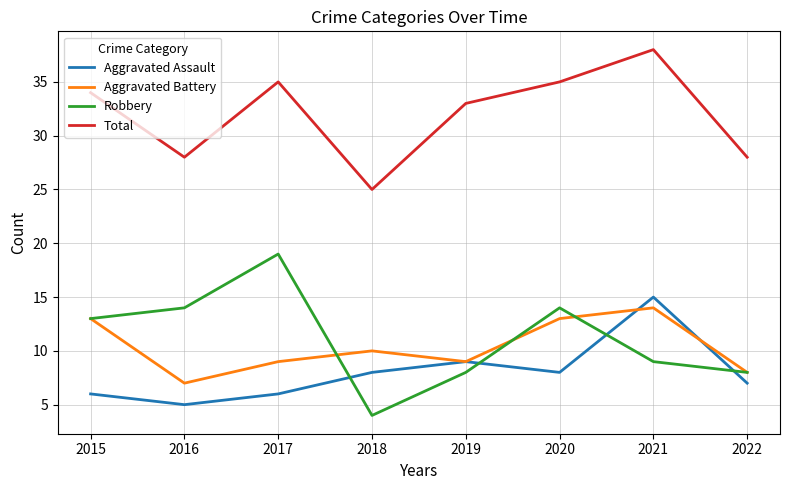

In Robbery, how many points are lower than both neighbors (excluding endpoints)?

1